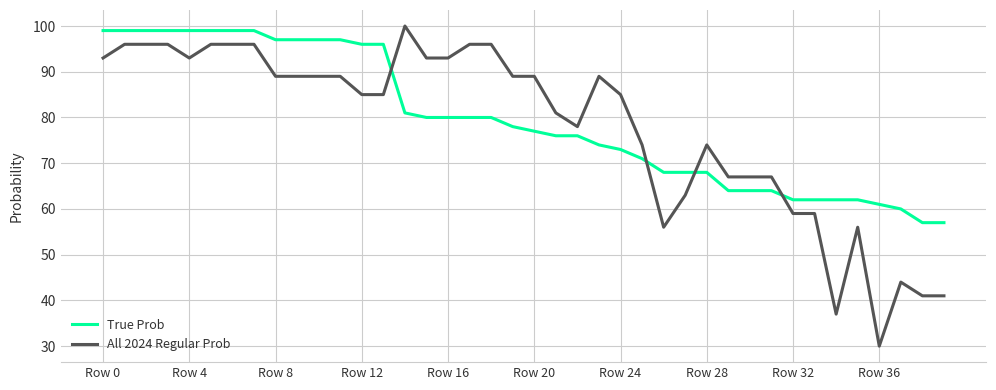

What is the difference between the maximum and minimum values in the True Prob series?

42